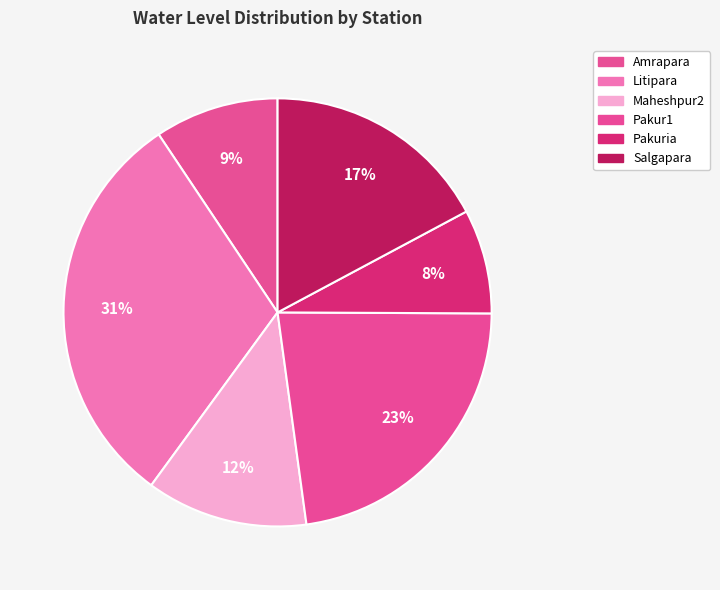

Is it true that Pakur1 is 23% of the pie?

True